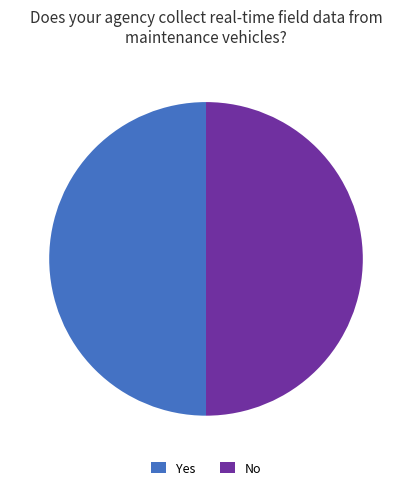

Is the sum of No and Yes greater than half?

Yes